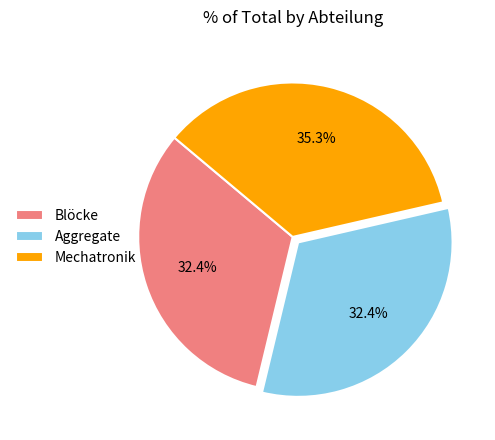

How many slices are in this pie chart?

3